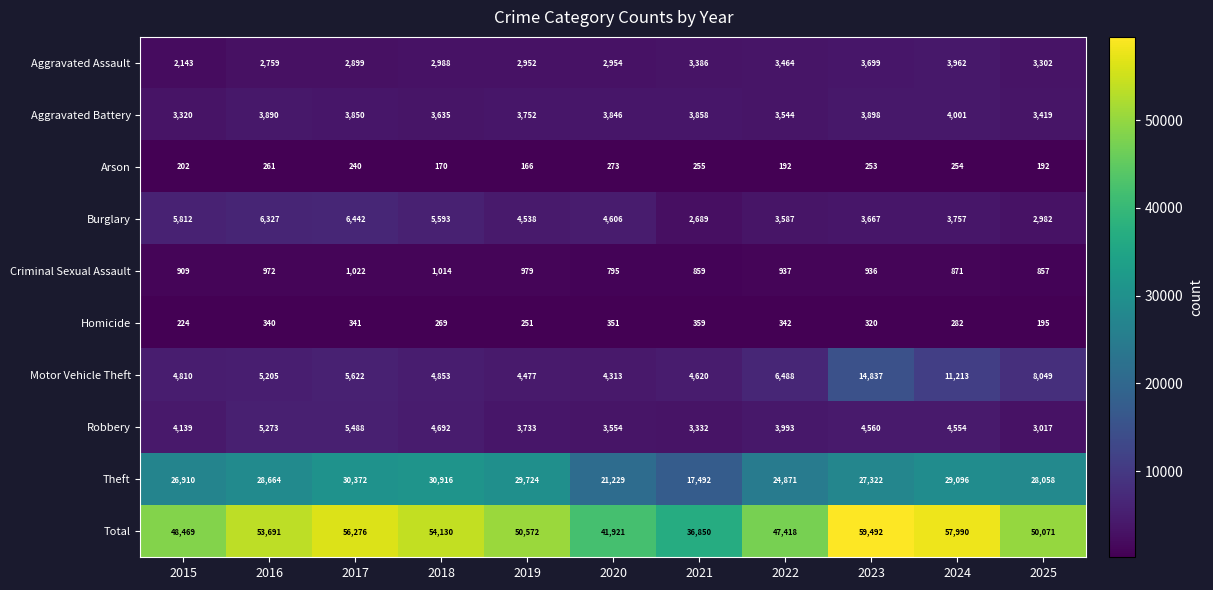

What is the difference between the Burglary values at 2020 and 2025?

1624